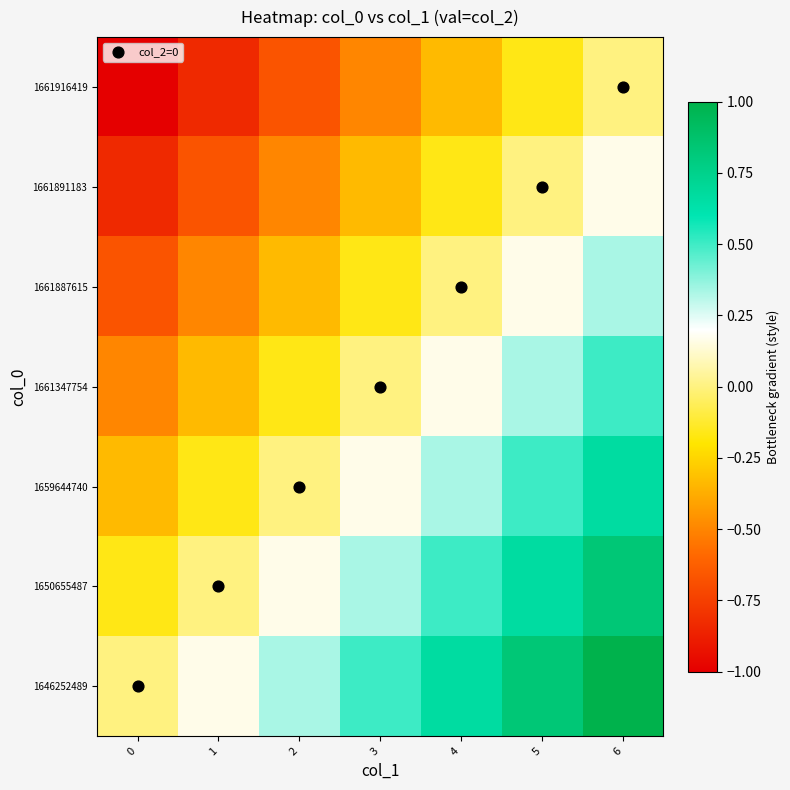

Which label corresponds to the largest value in the chart?

6